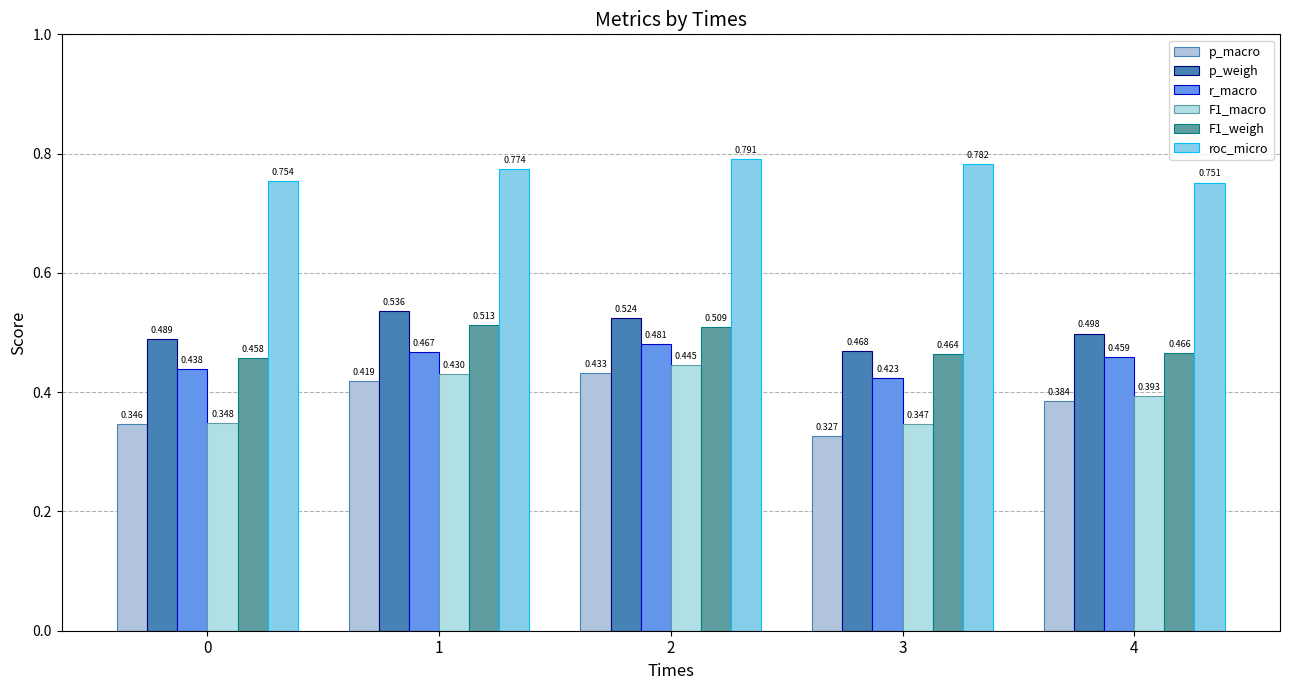

Are the bars grouped side by side (vs. stacked)?

Yes